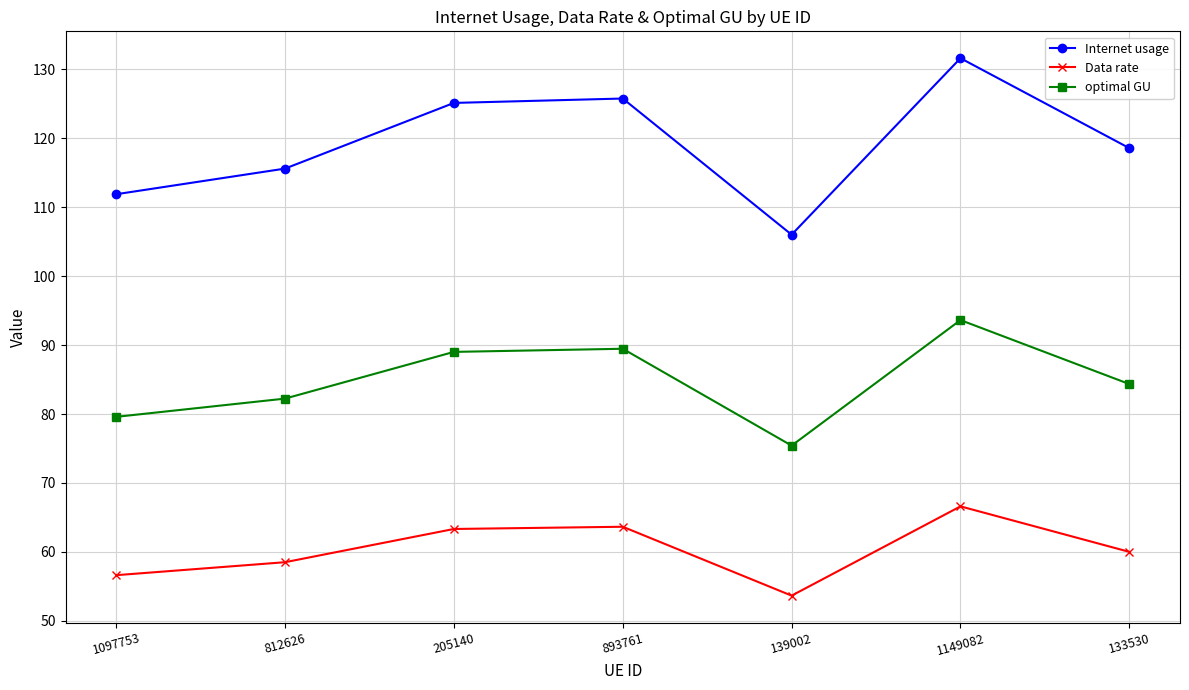

What is the difference between the highest and lowest values at 133530?

58.6